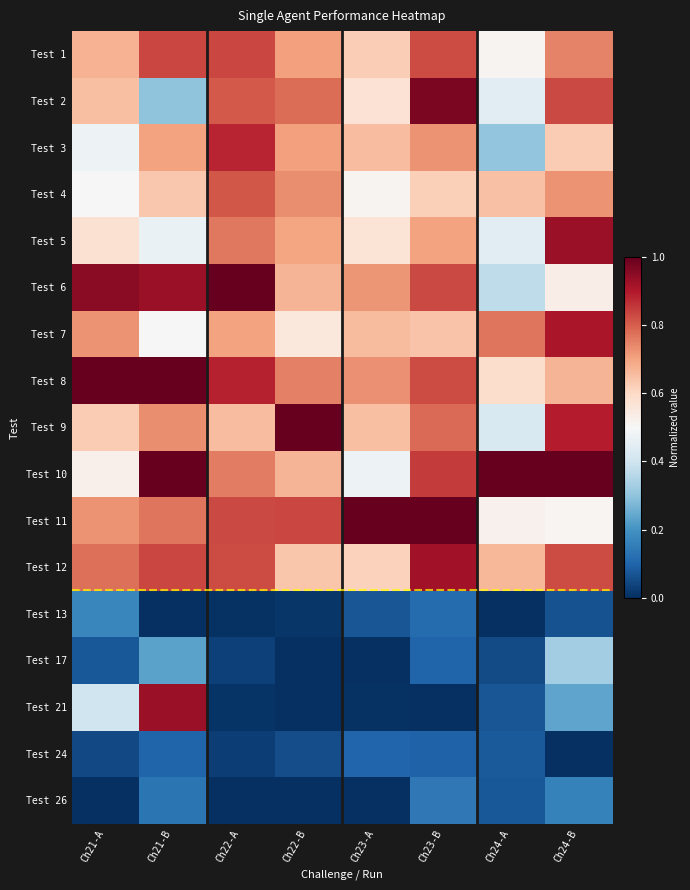

At how many categories does at least one series exceed 0?

8